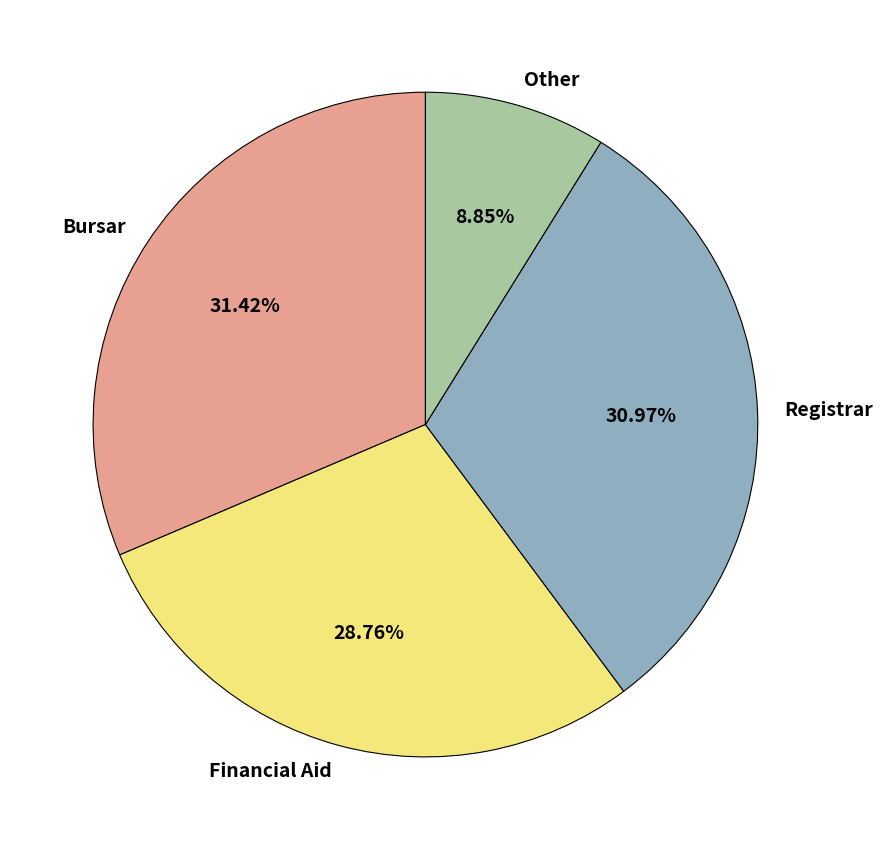

What percentage is the Financial Aid slice, to the nearest percent?

29%